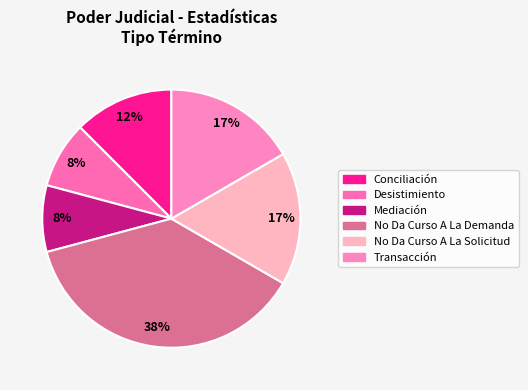

Between Transacción and Desistimiento, which is larger?

Transacción